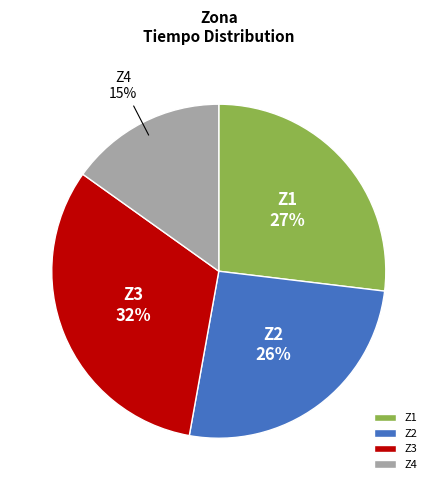

Rank the categories by value from highest to lowest.

Z3, Z1, Z2, Z4